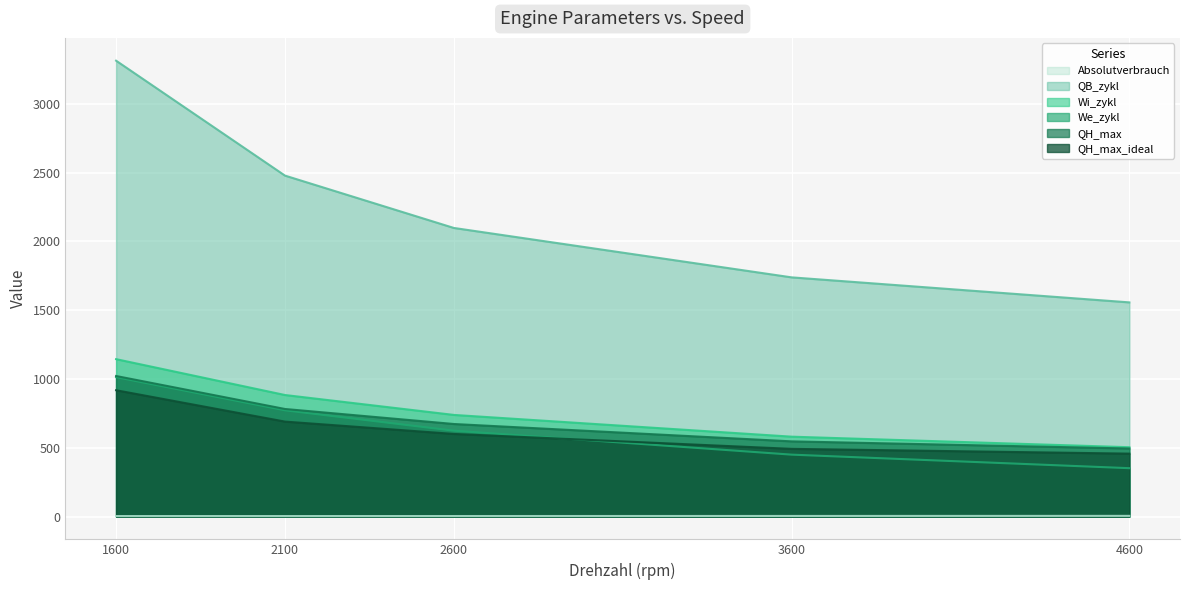

Reading right to left, what are all the values shown in this chart?

Absolutverbrauch: 4600=5.2	3600=4.5	2600=3.9	2100=3.8	1600=3.8
QB_zykl: 4600=1556.8	3600=1738.7	2600=2097.8	2100=2478.3	1600=3313.5
Wi_zykl: 4600=504.1	3600=580.8	2600=738.9	2100=883.5	1600=1144.2
We_zykl: 4600=351.7	3600=450.1	2600=624.3	2100=772.5	1600=1013.4
QH_max: 4600=494.8	3600=546.7	2600=672.9	2100=782.0	1600=1021.7
QH_max_ideal: 4600=457.5	3600=492.2	2600=600.7	2100=690.4	1600=918.3